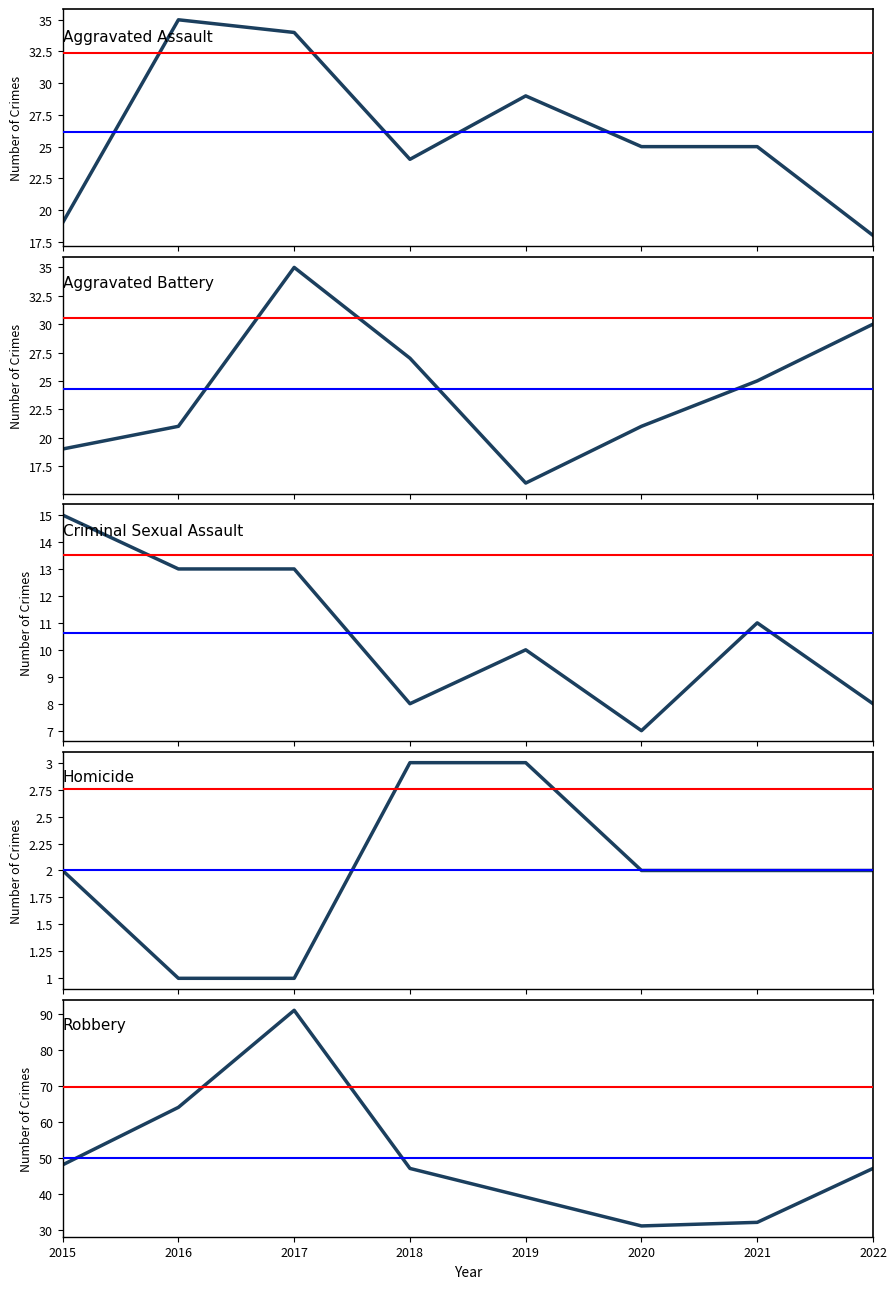

At which category does Aggravated Battery reach its first local peak?

2017